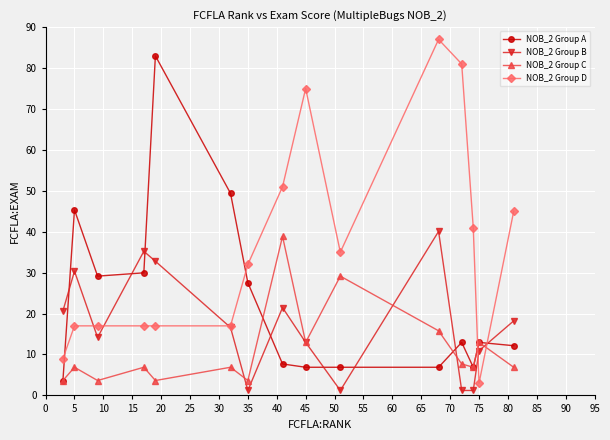

What are all the series names shown in the legend?

NOB_2 Group A, NOB_2 Group B, NOB_2 Group C, NOB_2 Group D